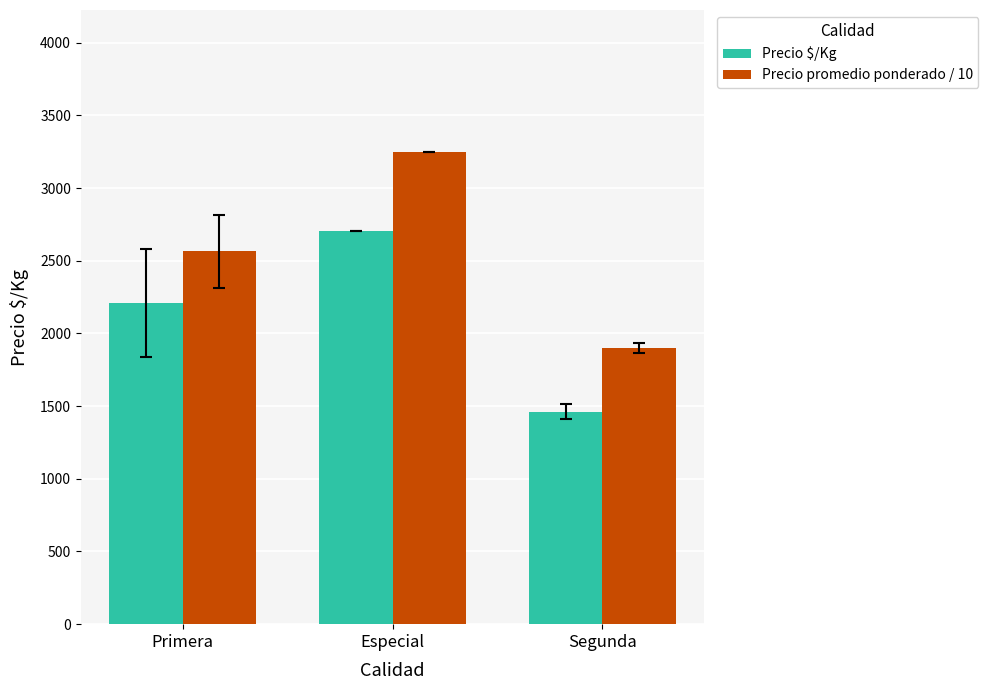

At which label is Precio $/Kg closest to 2085?

Primera